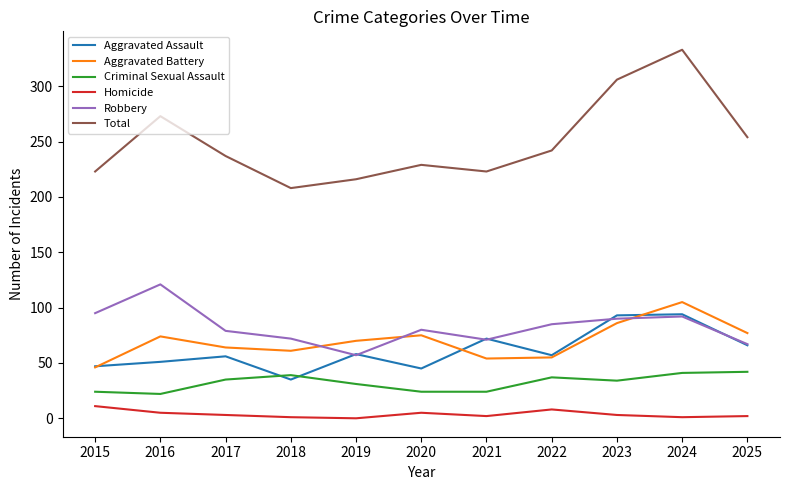

What is the total value across all series at 2024?

666